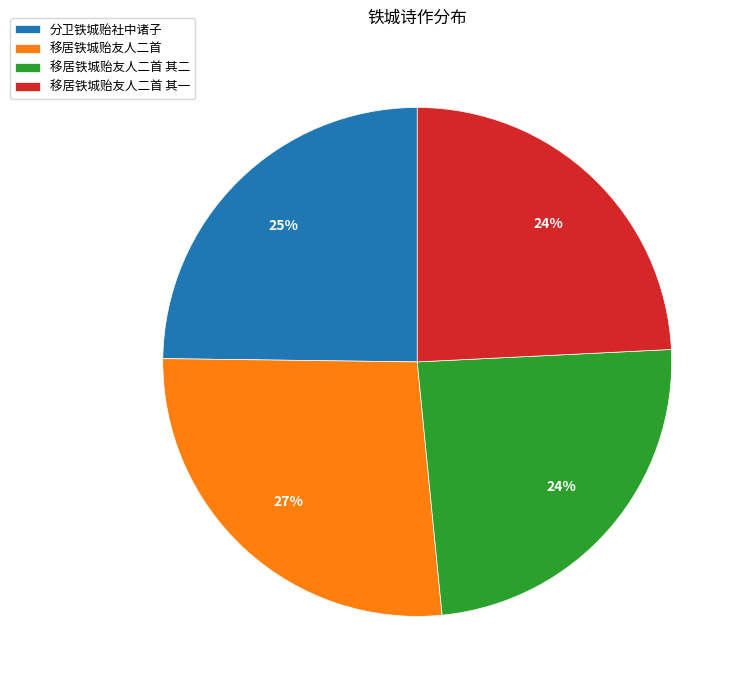

Between 移居铁城贻友人二首 其二 and 移居铁城贻友人二首, which is larger?

移居铁城贻友人二首